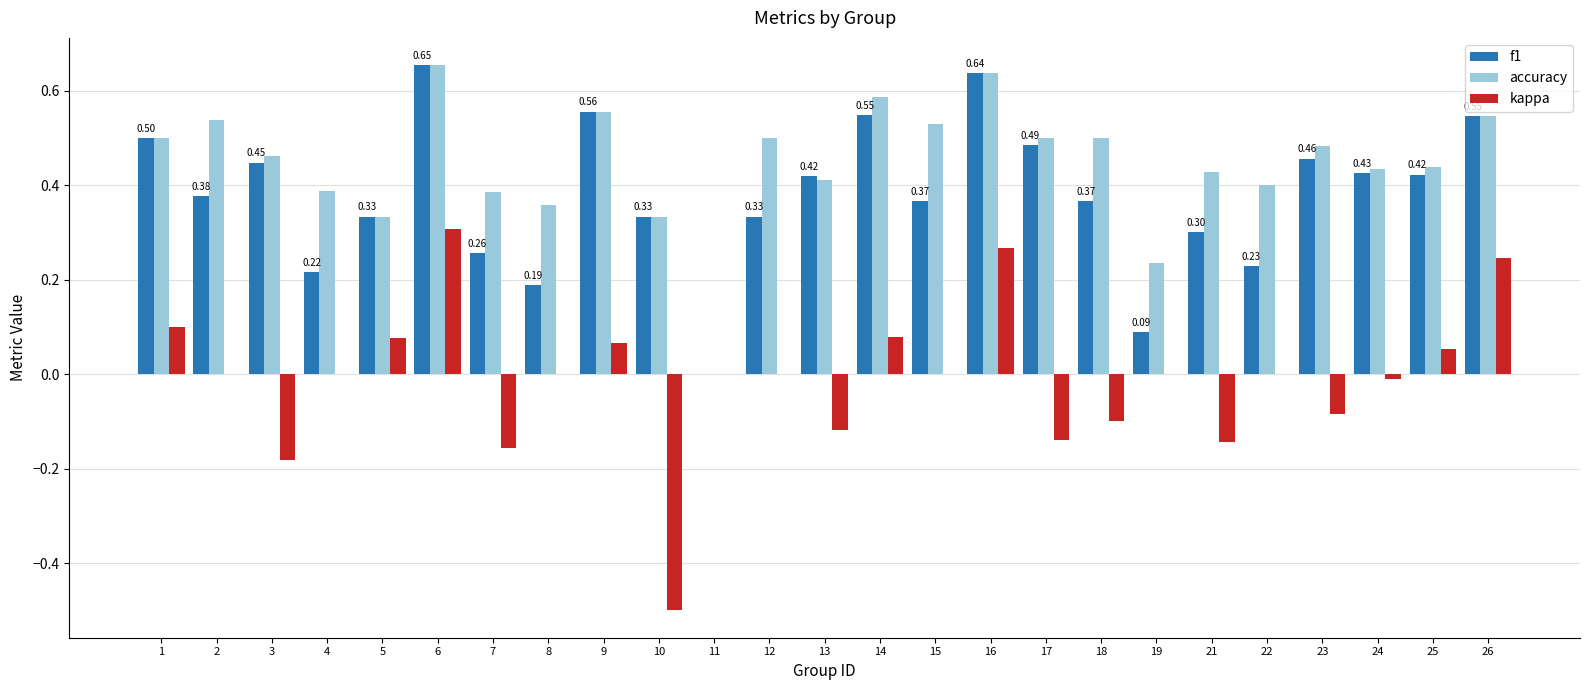

Count the number of categories in the chart.

25